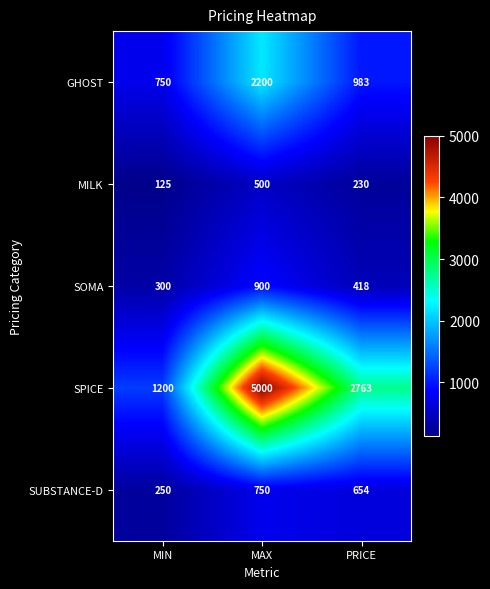

Reading left to right, what are all the values shown in this chart?

GHOST: MIN=750	MAX=2200	PRICE=983
MILK: MIN=125	MAX=500	PRICE=230
SOMA: MIN=300	MAX=900	PRICE=418
SPICE: MIN=1200	MAX=5000	PRICE=2763
SUBSTANCE-D: MIN=250	MAX=750	PRICE=654